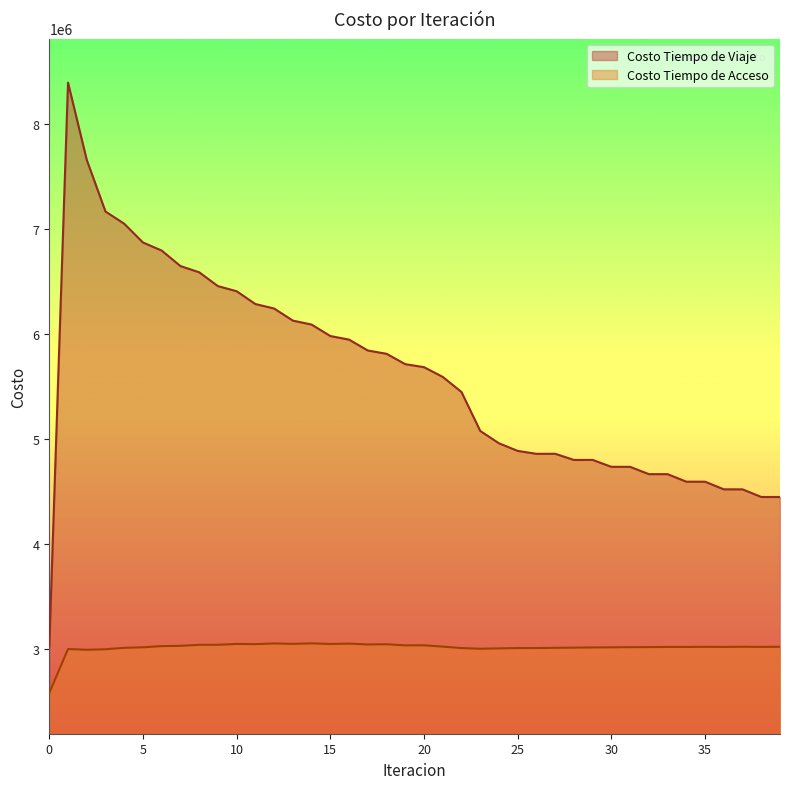

The Costo Tiempo de Viaje series shows 2219211.3 at 25. True or false?

False